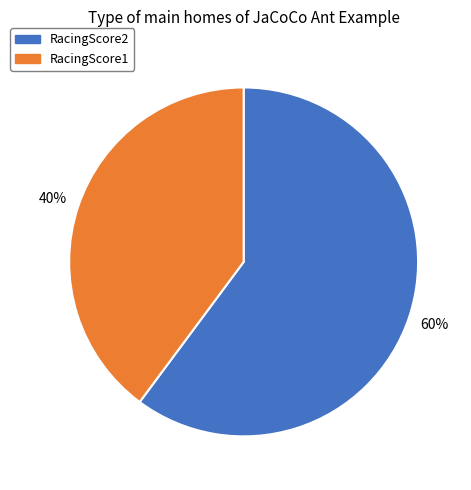

To the nearest percent, what is the difference between the largest and smallest slice percentages?

20%